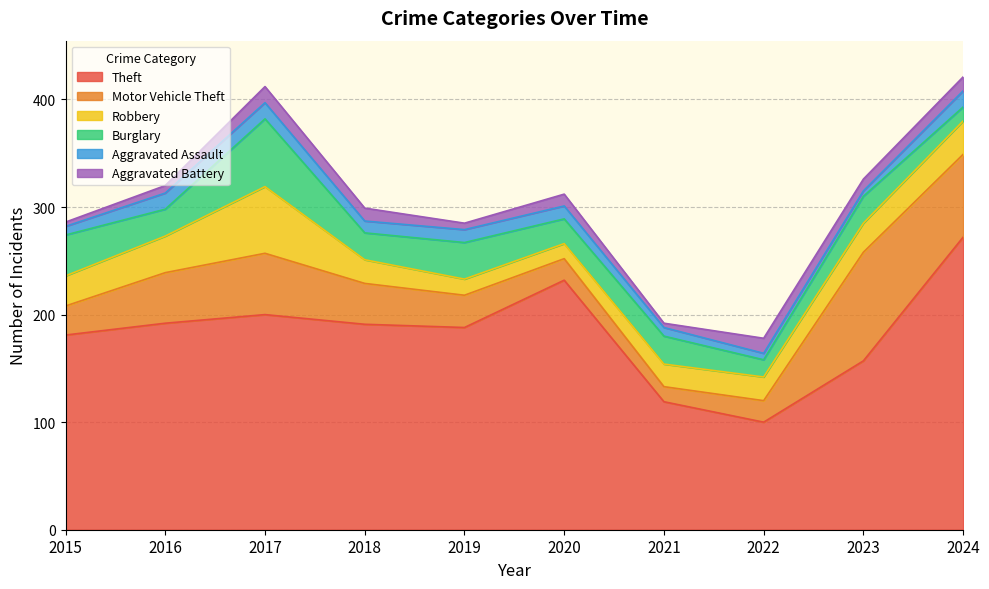

Is it true that Theft equals 272 at 2024?

True